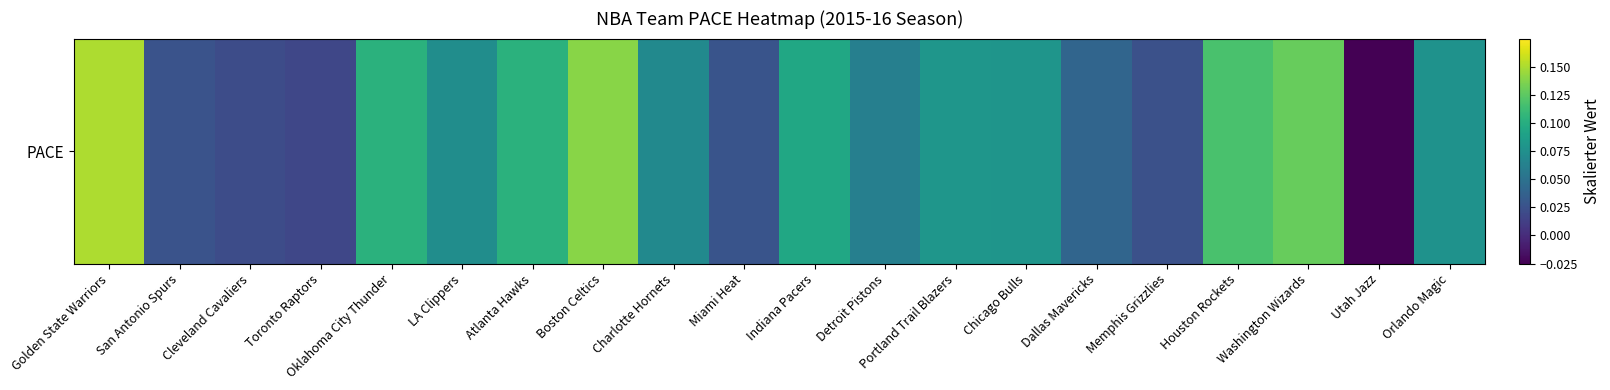

At which label is the value closest to 0?

Toronto Raptors